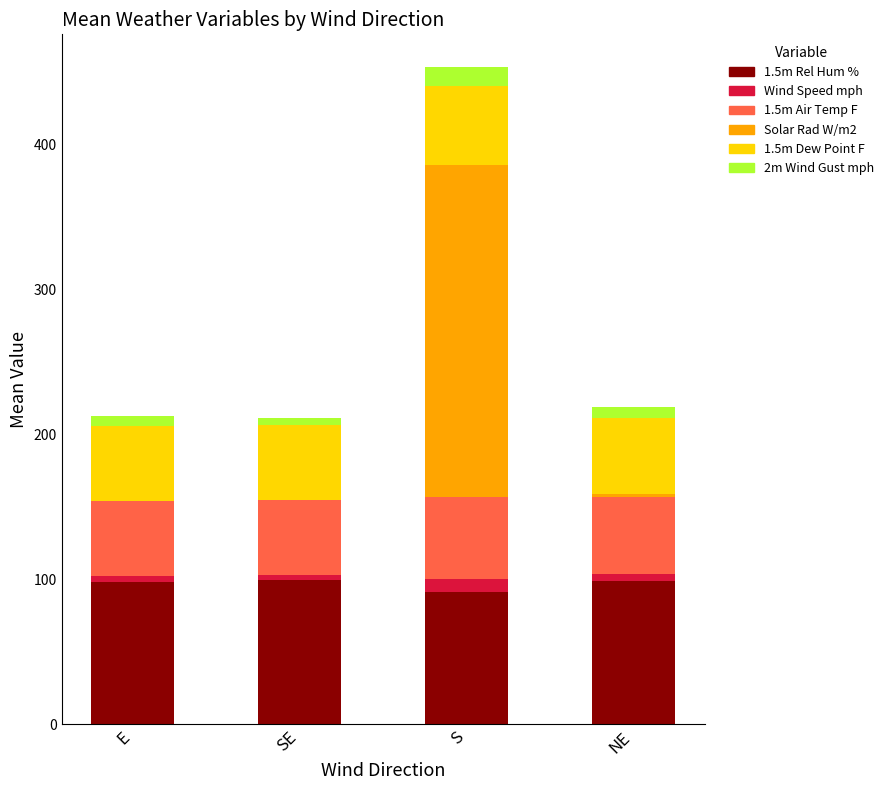

True or false: 1.5m Rel Hum % has a value of 60.5 at E.

False